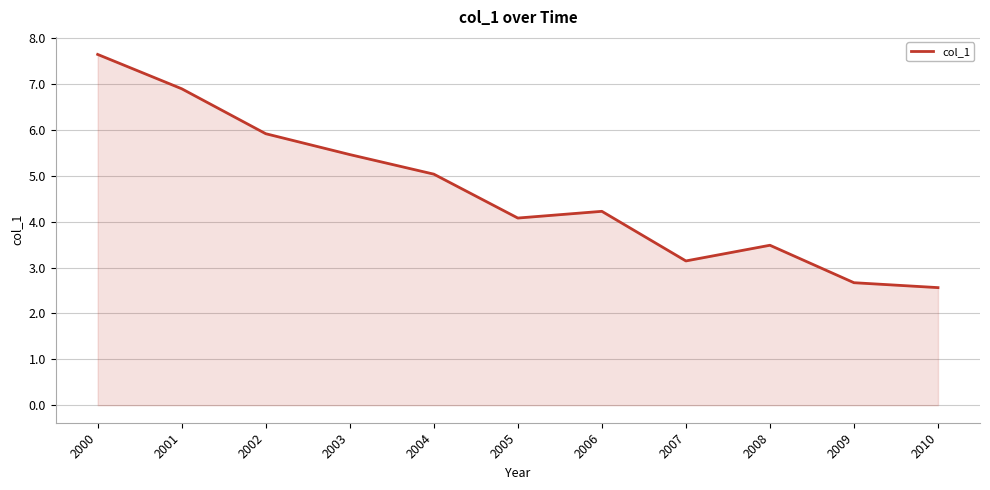

At which label is the value closest to 5?

2004